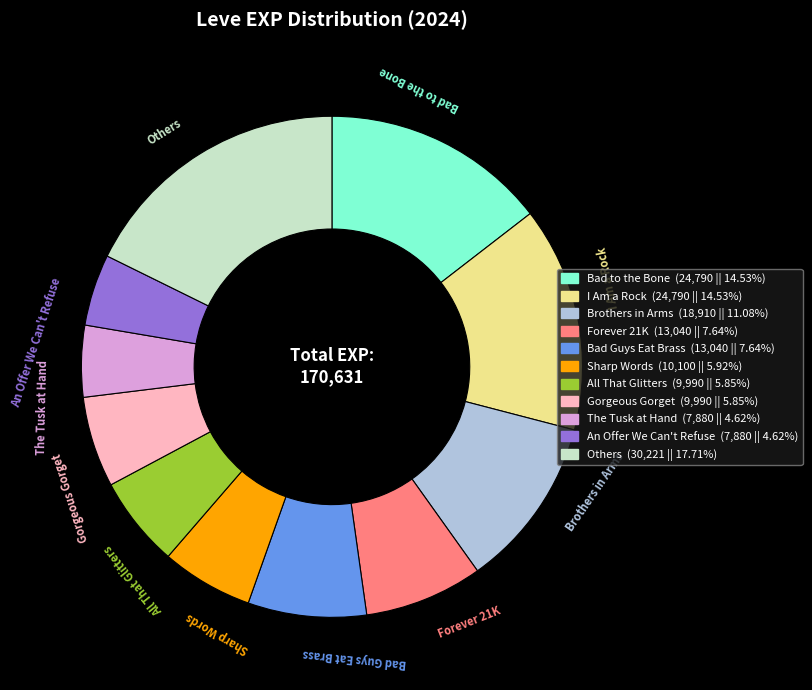

How many segments does this pie chart have?

11